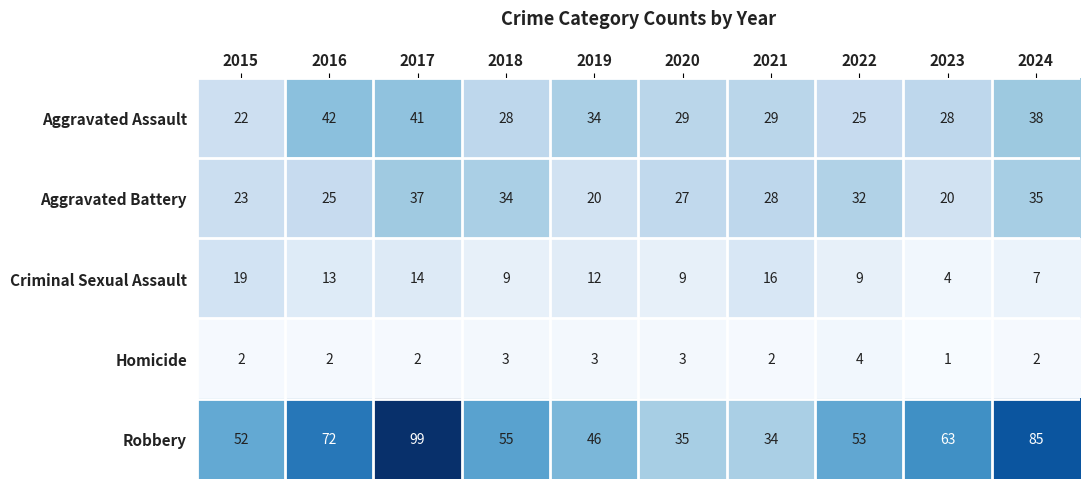

Which series has the largest total across all categories?

Robbery